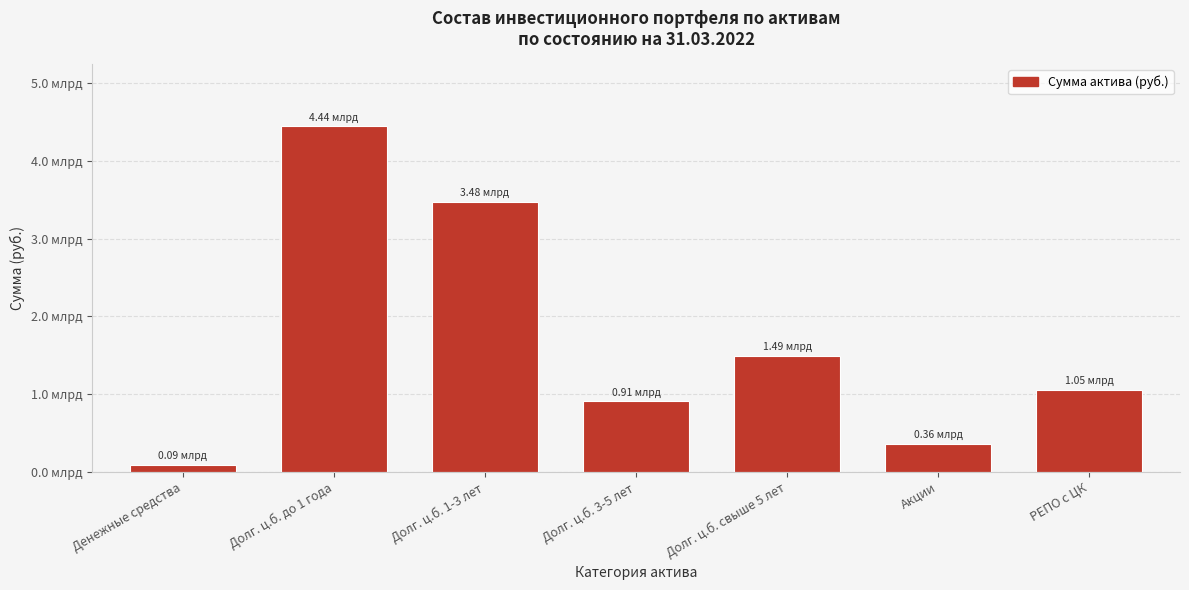

Are the bars horizontal?

No